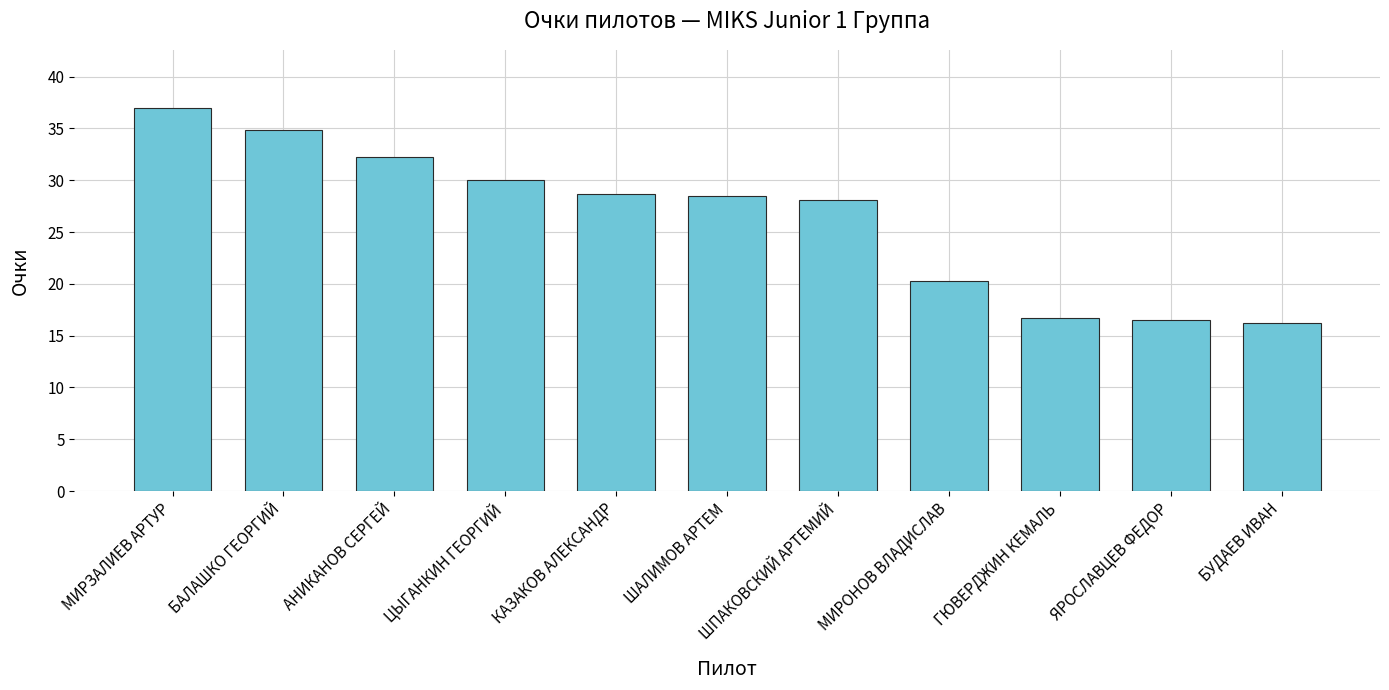

The chart shows a value of 16.7 at ГЮВЕРДЖИН КЕМАЛЬ. True or false?

True